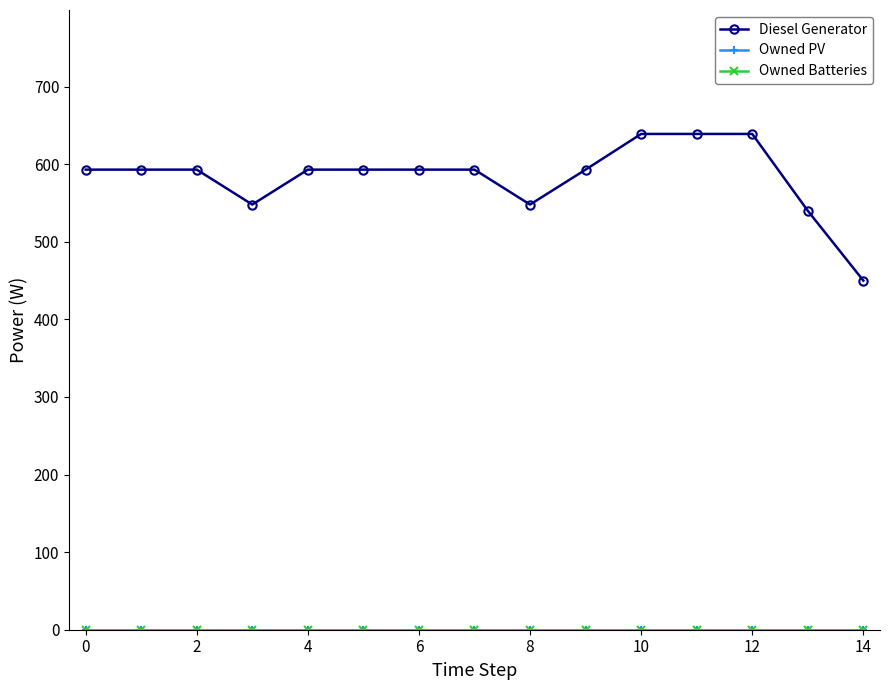

Does the chart have visible grid lines?

No